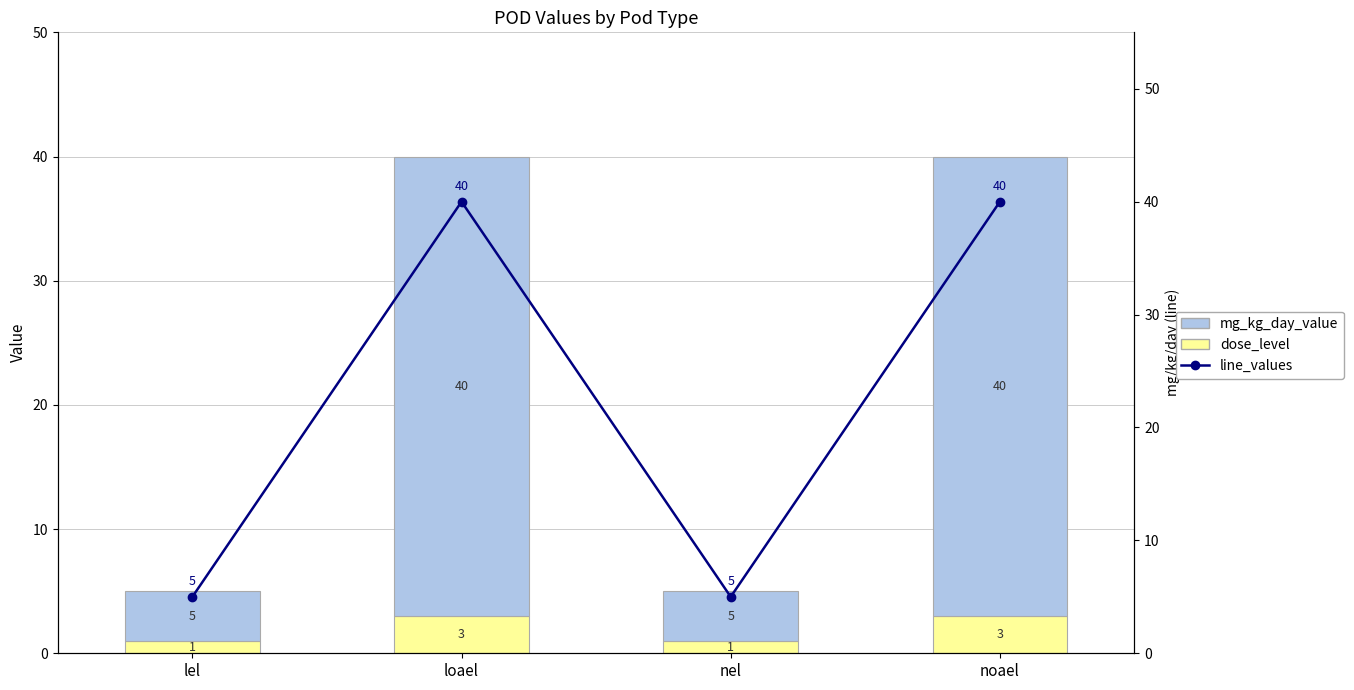

What is the label of the 1st bar from the right?

noael